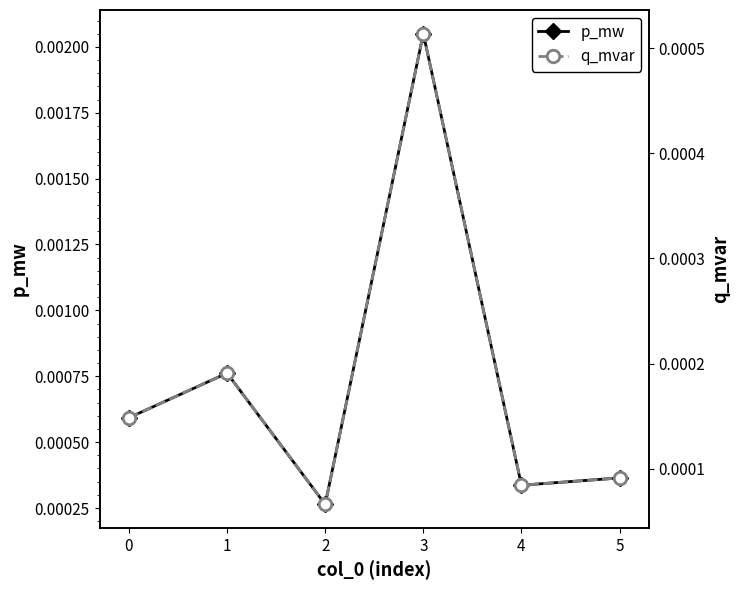

How many p_mw values are between 0 and 1?

6